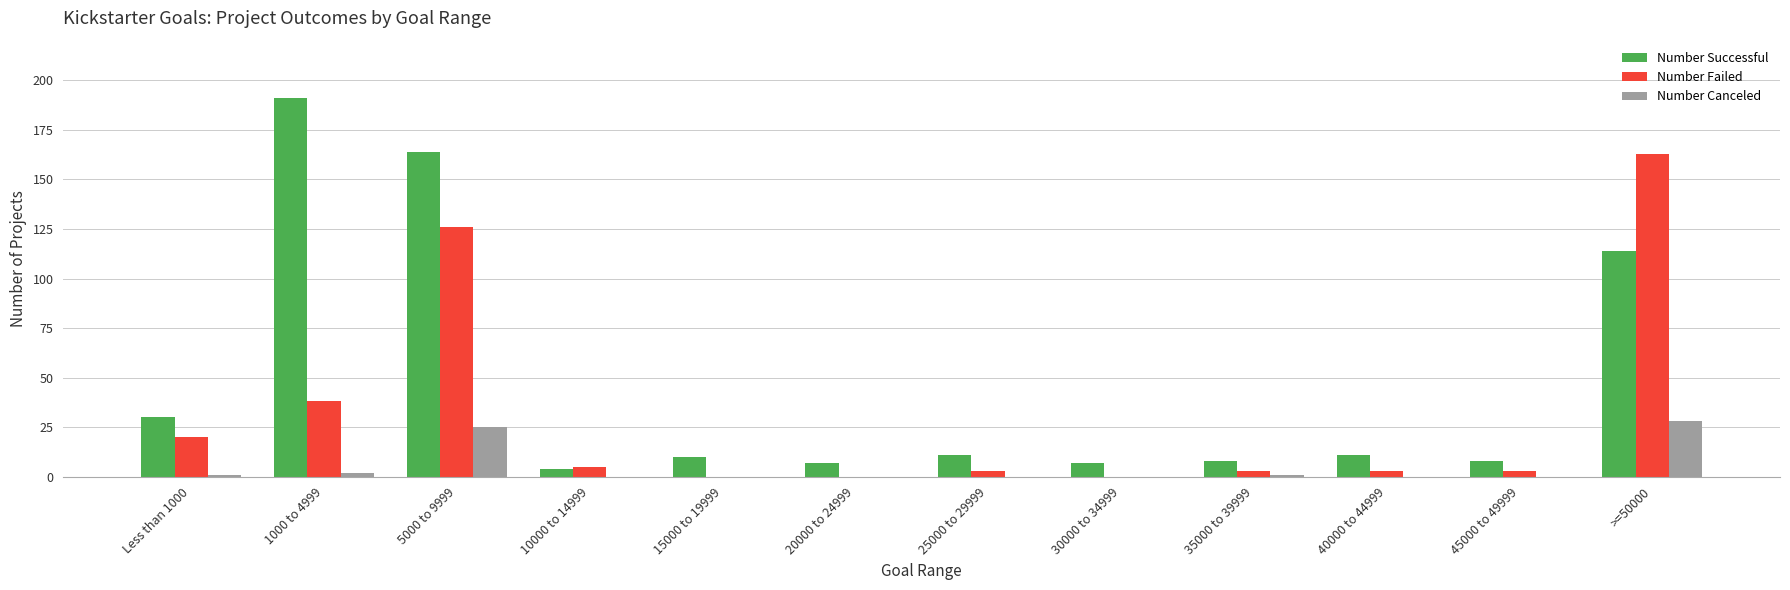

Which series has the largest total across all categories?

Number Successful